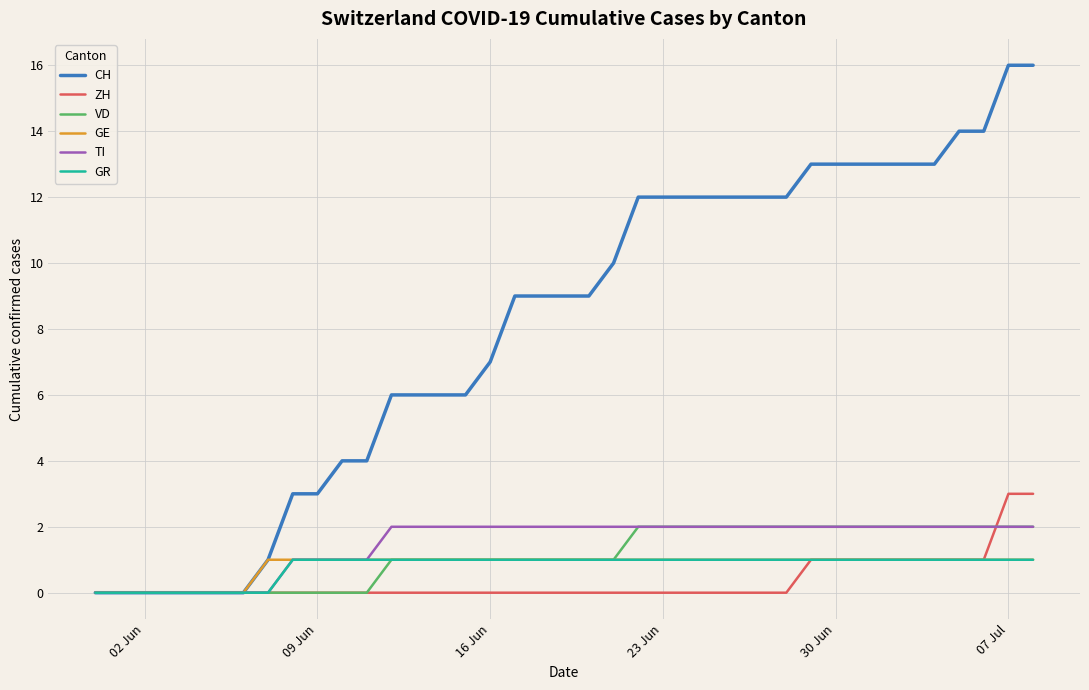

Which series has the largest range (max minus min)?

CH